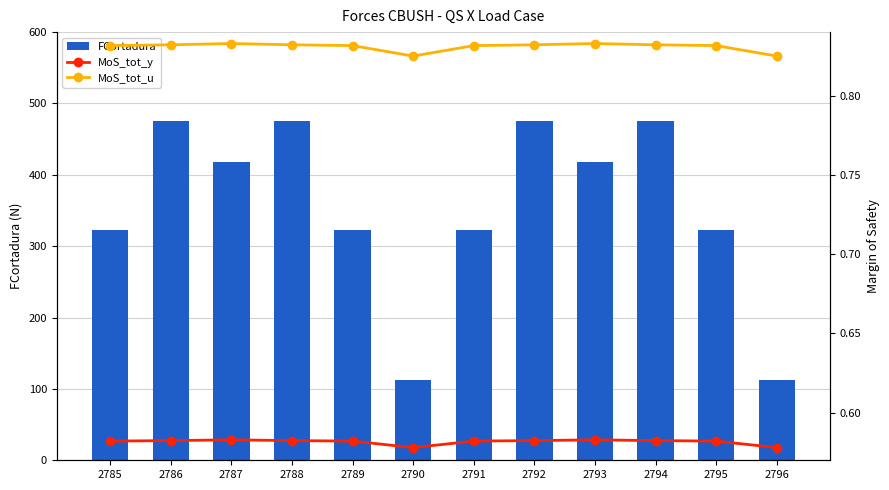

The value of MoS_tot_y at 2791 is 0.3. True or false?

False